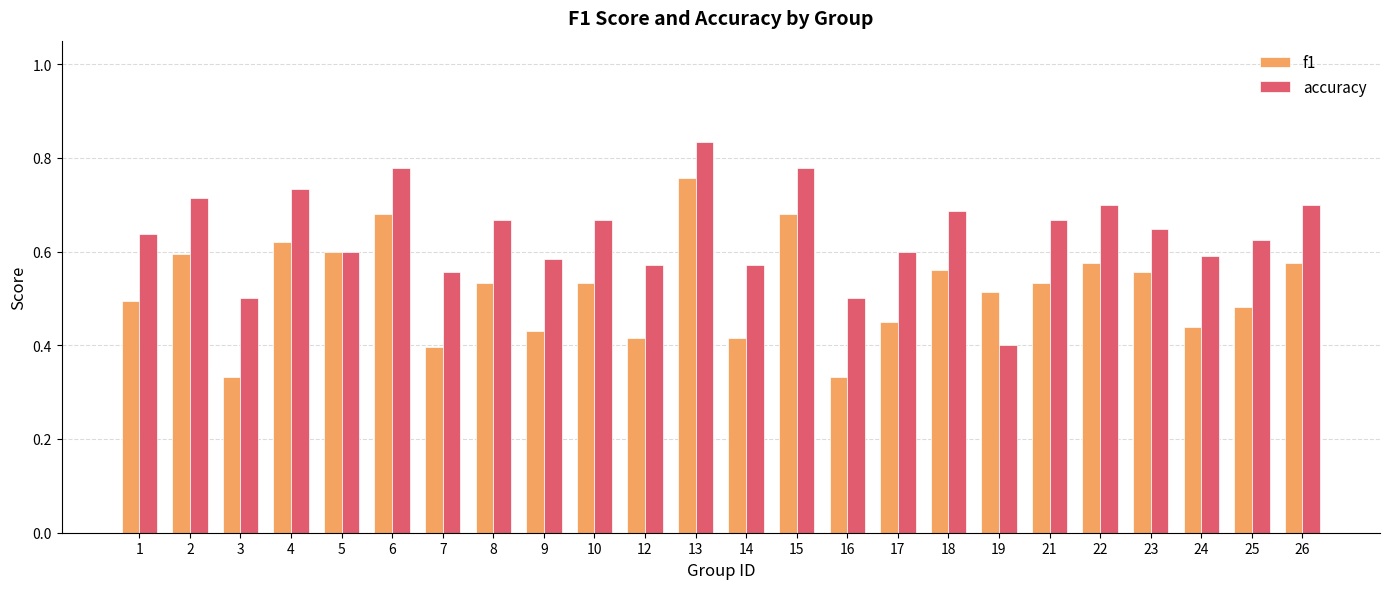

What is the sum of all accuracy values?

15.3